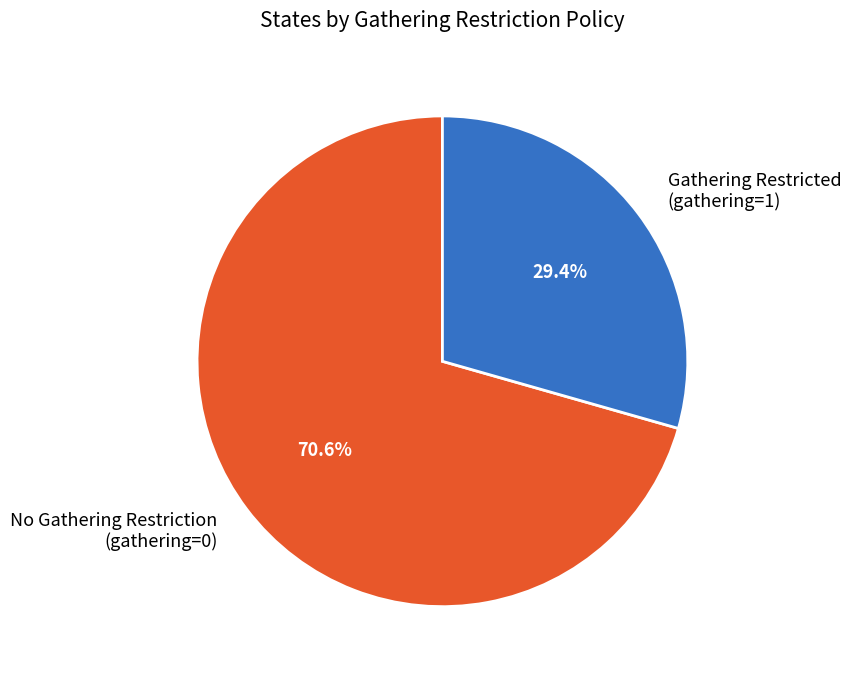

Between No Gathering Restriction (gathering=0) and Gathering Restricted (gathering=1), which is larger?

No Gathering Restriction (gathering=0)